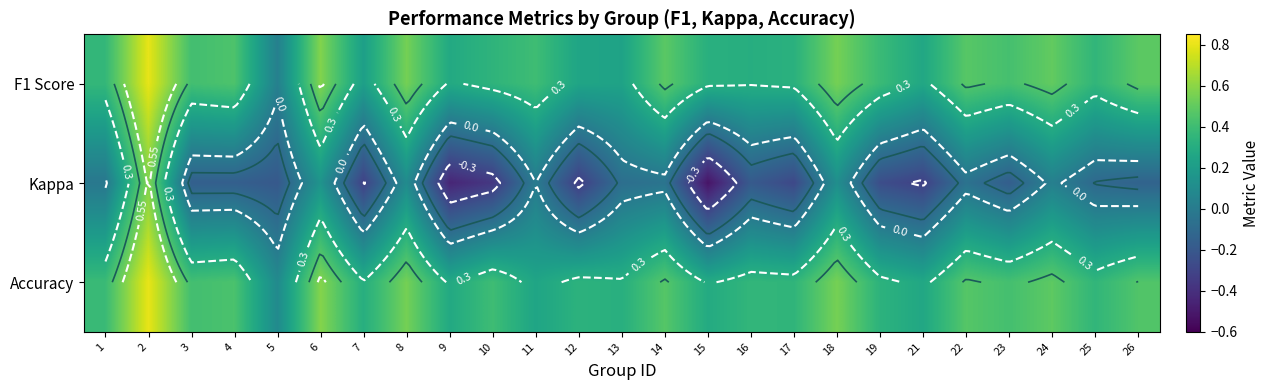

At how many categories does at least one series exceed 0?

25